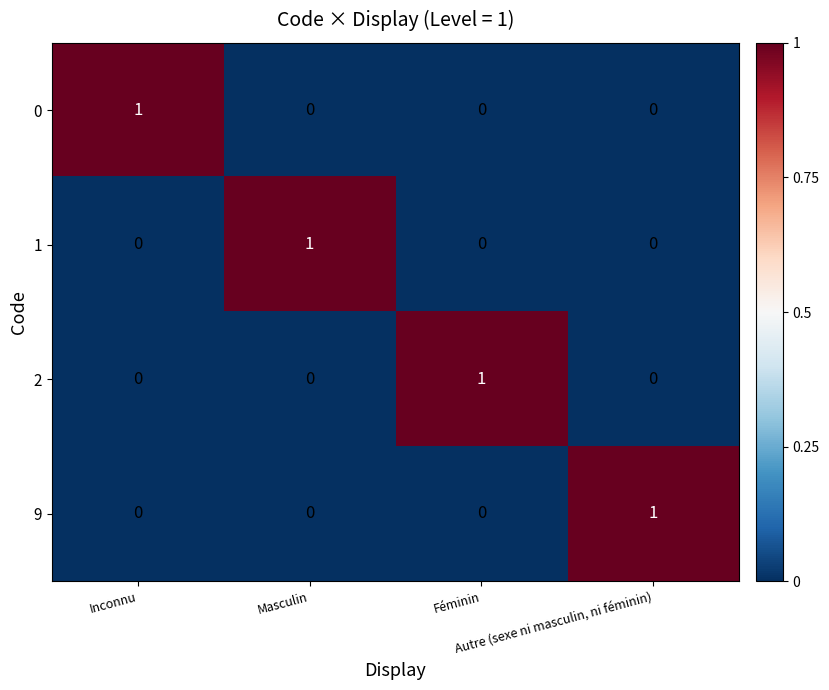

Count the 9 values in the range 0 to 1.

4